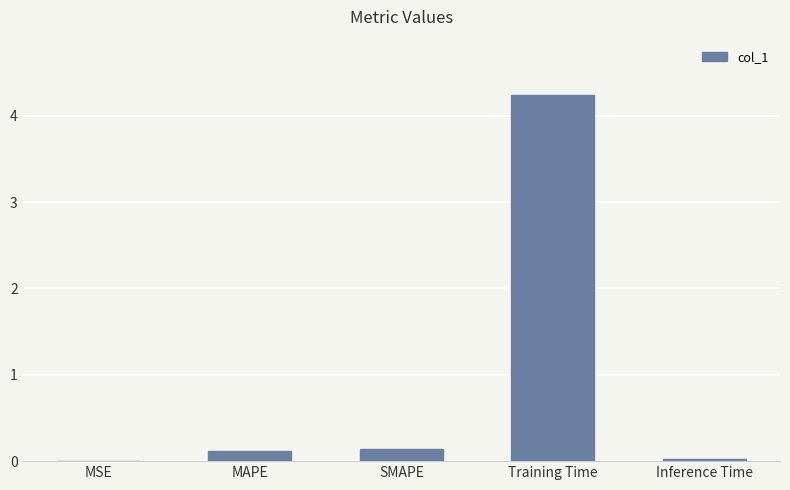

What is the greatest value displayed?

4.2